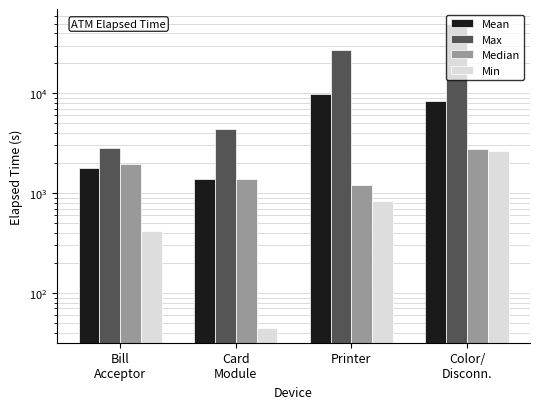

What is the smallest value displayed?

45.0